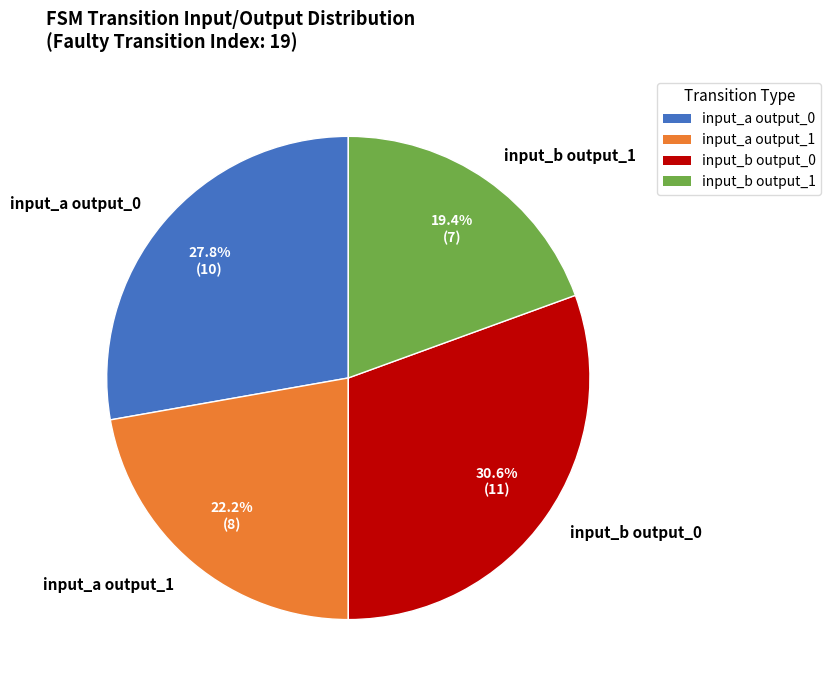

To the nearest percent, what is the difference between the largest and smallest slice percentages?

11%